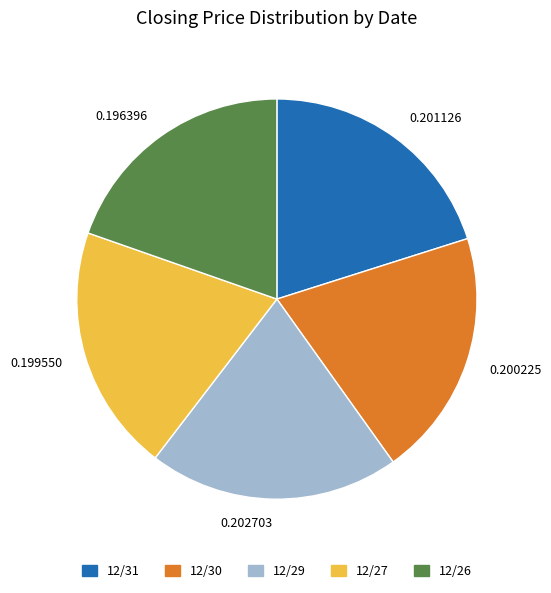

What is the ratio of the value at 0.199550 to the value at 0.196396?

1.0